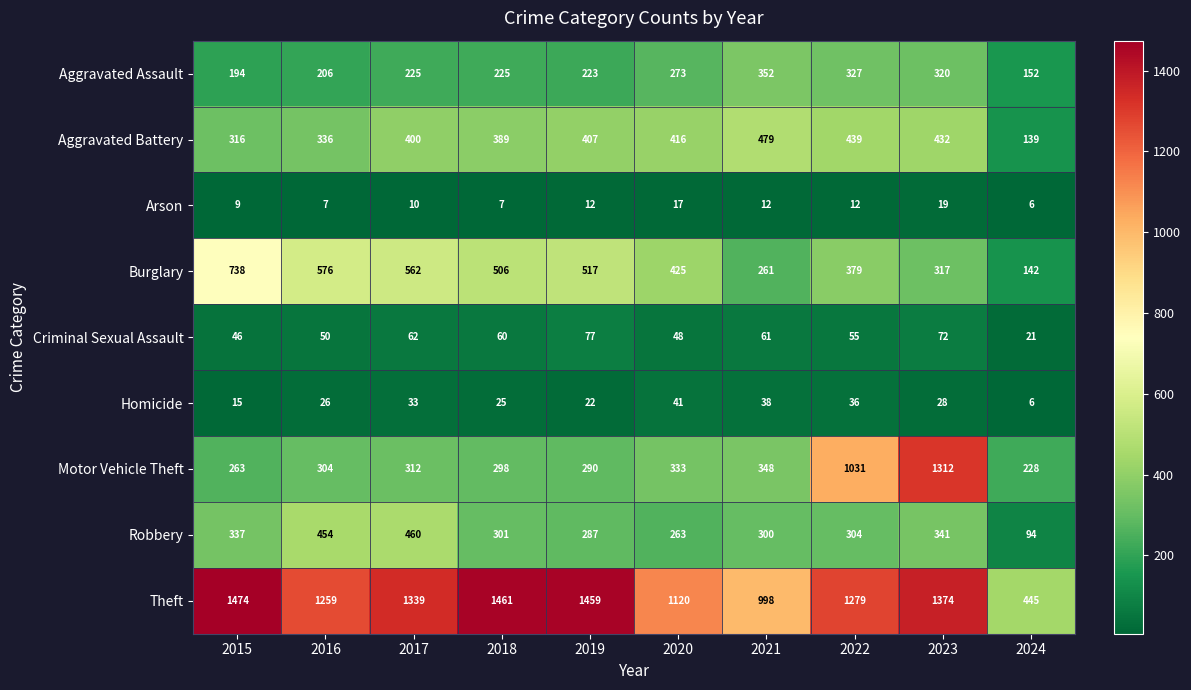

What is the difference between the highest and lowest values at 2015?

1465